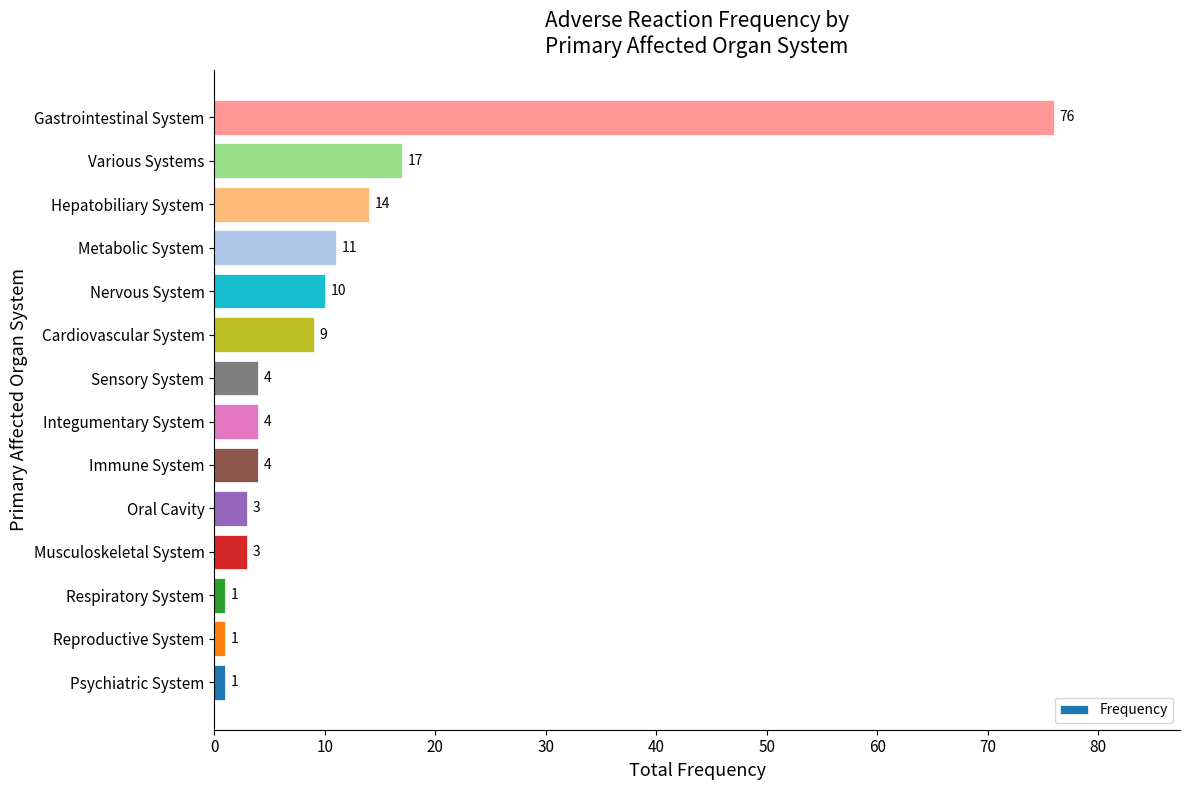

What is the sum of all values?

158